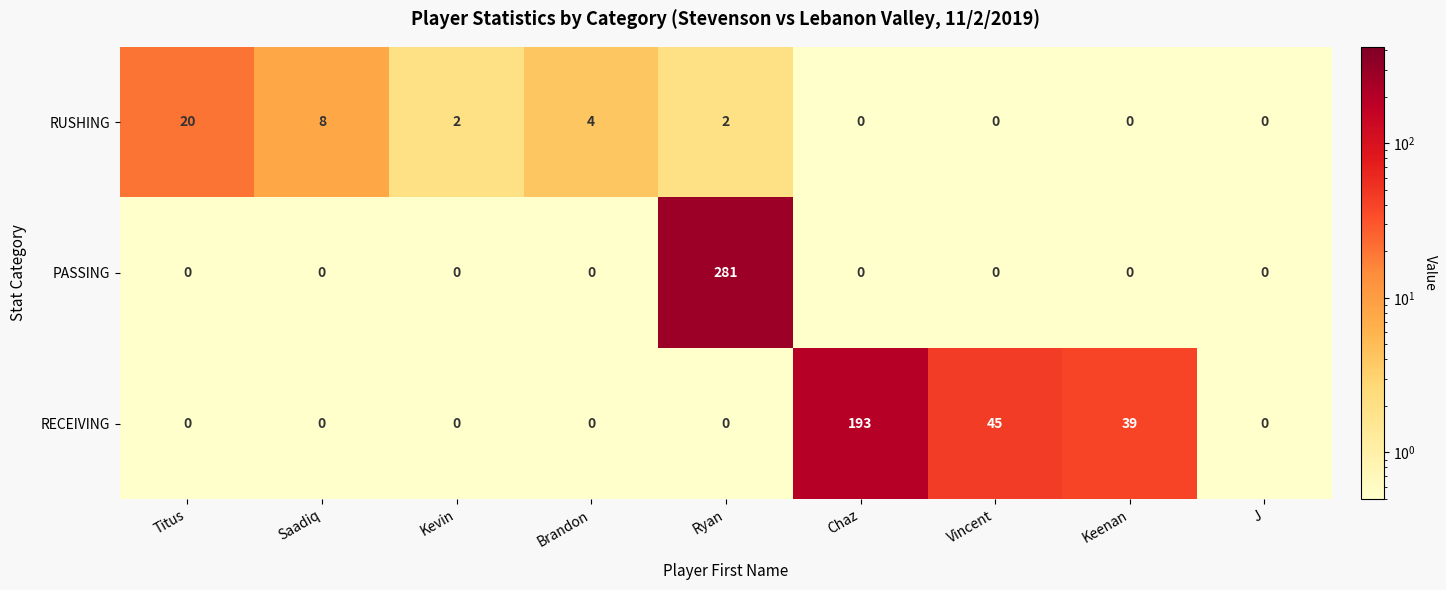

List the series in order of their peak value, lowest first.

RUSHING, RECEIVING, PASSING